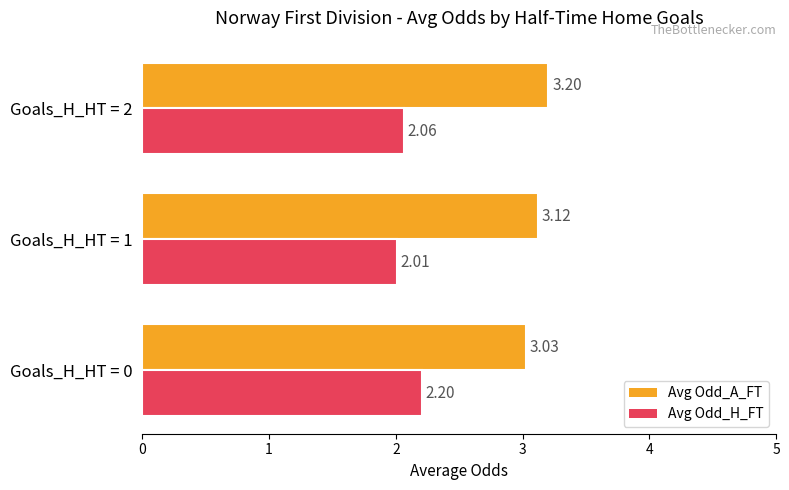

List the series in order of their peak value, lowest first.

Avg Odd_H_FT, Avg Odd_A_FT